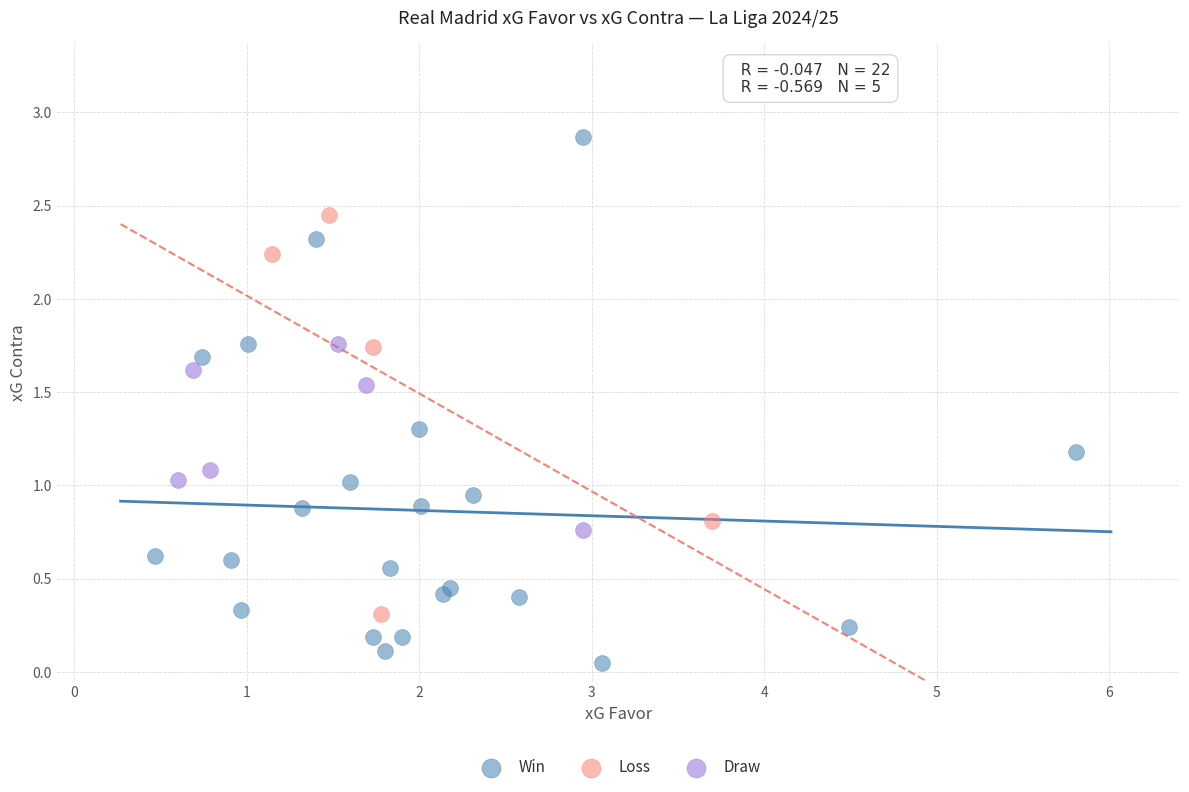

Which series reaches the maximum Y coordinate?

Win